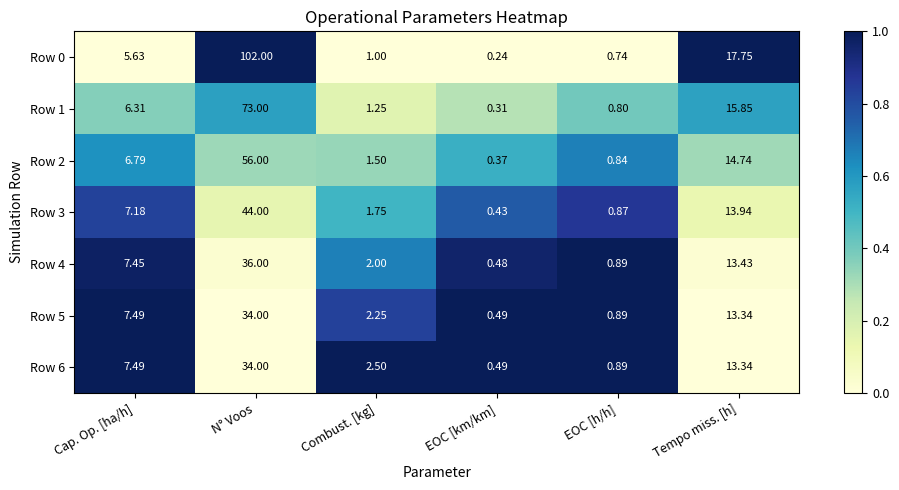

At Combust. [kg], list the series in order from smallest to largest.

Row 0, Row 1, Row 2, Row 3, Row 4, Row 5, Row 6